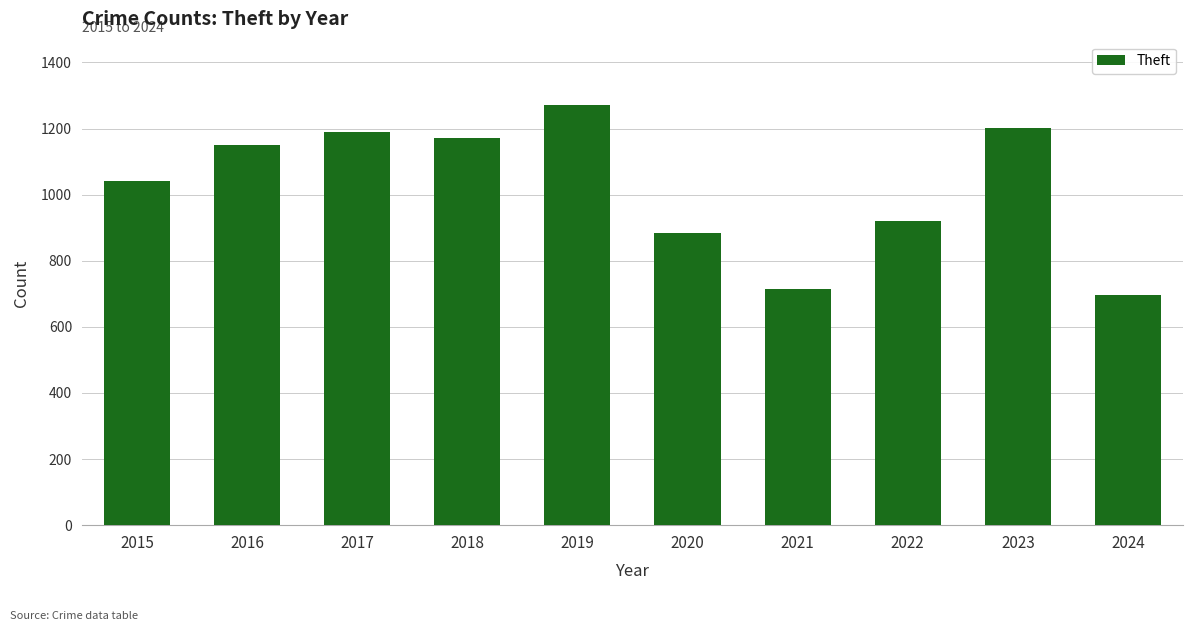

Reading right to left, extract all data points from this chart.

696	1203	920	716	884	1272	1170	1188	1151	1041